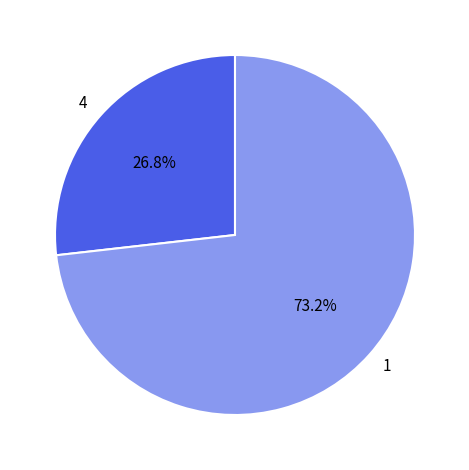

Which slice represents more than half of the pie?

1